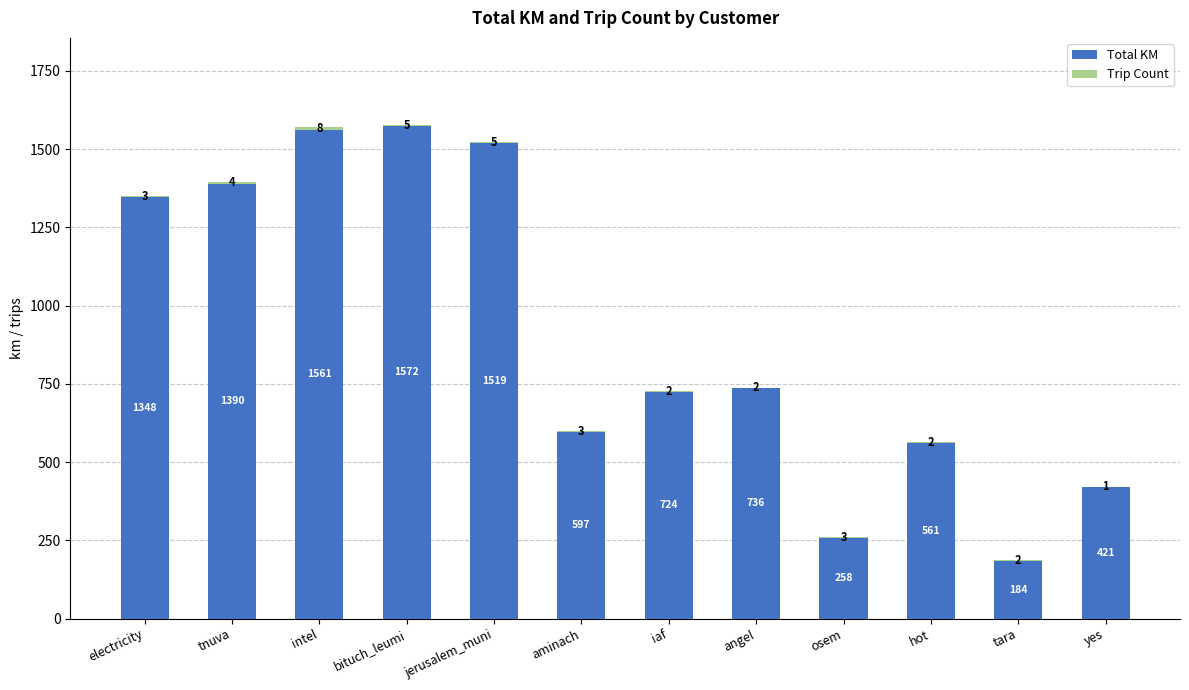

Where does the Total KM series first go above 735?

electricity